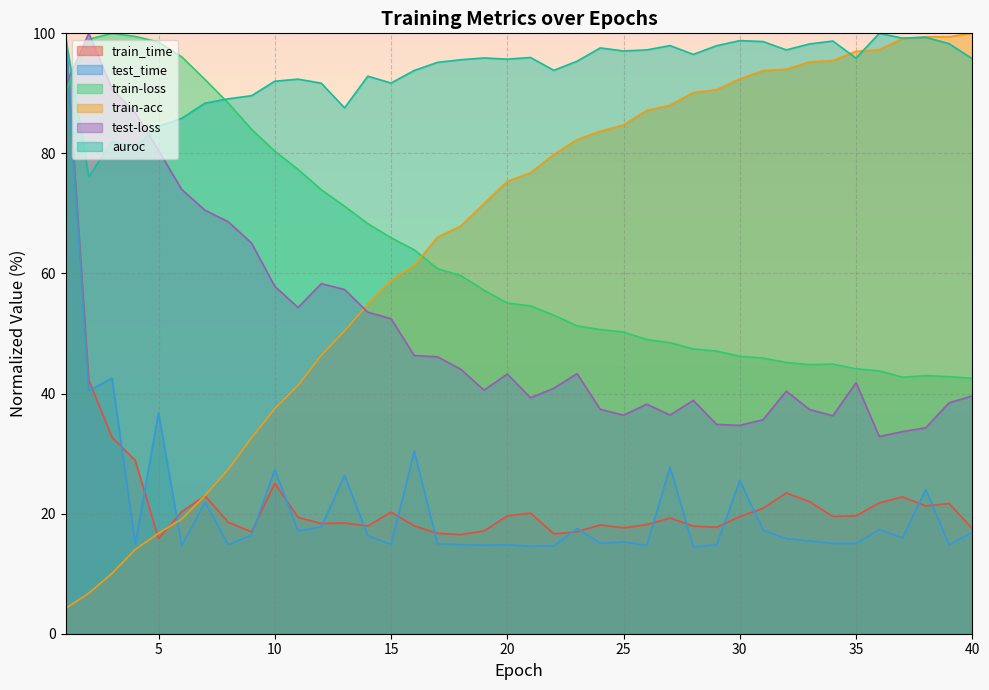

Reading left to right, extract all data points from this chart.

train_time: 1=100.0	2=42.3	3=32.7	4=28.9	5=15.8	6=20.3	7=23.0	8=18.6	9=17.0	10=25.1	11=19.4	12=18.4	13=18.4	14=17.9	15=20.3	16=18.0	17=16.7	18=16.5	19=17.1	20=19.6	21=20.1	22=16.6	23=17.0	24=18.1	25=17.6	26=18.2	27=19.3	28=17.9	29=17.7	30=19.5	31=20.9	32=23.4	33=22.0	34=19.5	35=19.6	36=21.8	37=22.8	38=21.3	39=21.7	40=17.5
test_time: 1=100.0	2=40.5	3=42.6	4=15.0	5=36.8	6=14.7	7=21.9	8=14.8	9=16.4	10=27.3	11=17.1	12=17.8	13=26.4	14=16.3	15=14.9	16=30.4	17=15.0	18=14.8	19=14.7	20=14.8	21=14.6	22=14.6	23=17.5	24=15.1	25=15.3	26=14.7	27=27.8	28=14.5	29=14.8	30=25.5	31=17.3	32=15.8	33=15.5	34=15.0	35=15.0	36=17.4	37=16.0	38=24.0	39=14.8	40=16.9
train-loss: 1=90.3	2=99.0	3=100.0	4=99.5	5=98.6	6=96.1	7=92.3	8=88.4	9=84.0	10=80.4	11=77.3	12=74.0	13=71.2	14=68.3	15=65.9	16=63.9	17=60.8	18=59.7	19=57.2	20=55.1	21=54.6	22=53.1	23=51.3	24=50.7	25=50.3	26=49.0	27=48.5	28=47.4	29=47.1	30=46.2	31=45.9	32=45.2	33=44.8	34=44.9	35=44.1	36=43.8	37=42.7	38=43.0	39=42.8	40=42.5
train-acc: 1=4.2	2=6.7	3=10.0	4=14.0	5=16.7	6=19.1	7=23.0	8=27.4	9=32.6	10=37.5	11=41.4	12=46.4	13=50.4	14=54.9	15=58.9	16=61.4	17=66.1	18=67.9	19=71.7	20=75.3	21=76.8	22=79.8	23=82.3	24=83.7	25=84.7	26=87.2	27=88.0	28=90.1	29=90.6	30=92.4	31=93.8	32=94.0	33=95.2	34=95.5	35=97.0	36=97.3	37=99.1	38=99.4	39=99.4	40=100.0
test-loss: 1=91.3	2=100.0	3=90.8	4=86.7	5=80.5	6=74.0	7=70.5	8=68.6	9=65.1	10=57.9	11=54.3	12=58.3	13=57.3	14=53.6	15=52.5	16=46.3	17=46.1	18=44.0	19=40.6	20=43.3	21=39.3	22=40.9	23=43.3	24=37.4	25=36.4	26=38.2	27=36.4	28=38.9	29=34.9	30=34.7	31=35.6	32=40.4	33=37.3	34=36.3	35=41.8	36=32.8	37=33.7	38=34.3	39=38.5	40=39.6
auroc: 1=99.4	2=76.1	3=82.0	4=81.1	5=84.5	6=85.9	7=88.4	8=89.1	9=89.6	10=92.0	11=92.4	12=91.7	13=87.6	14=92.9	15=91.7	16=93.8	17=95.2	18=95.6	19=95.9	20=95.7	21=96.0	22=93.8	23=95.4	24=97.6	25=97.1	26=97.2	27=98.0	28=96.5	29=97.9	30=98.8	31=98.6	32=97.2	33=98.2	34=98.7	35=95.9	36=100.0	37=99.2	38=99.3	39=98.3	40=95.8